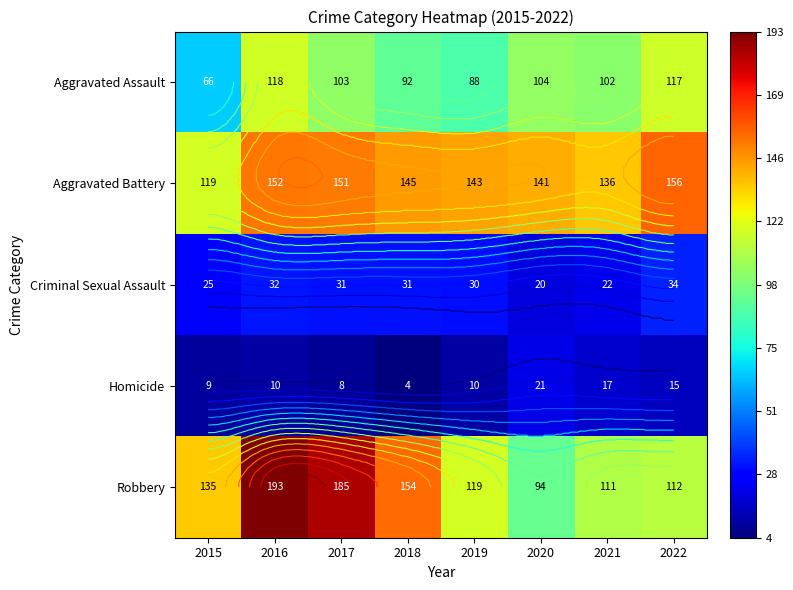

At how many categories does at least one series exceed 13?

8